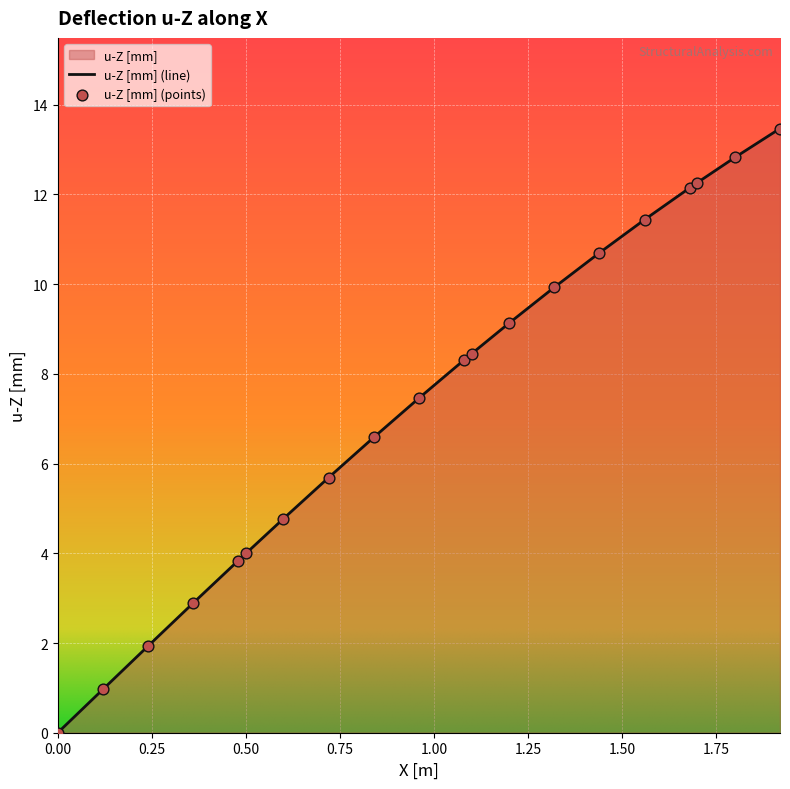

What is the maximum value shown in the chart?

13.5